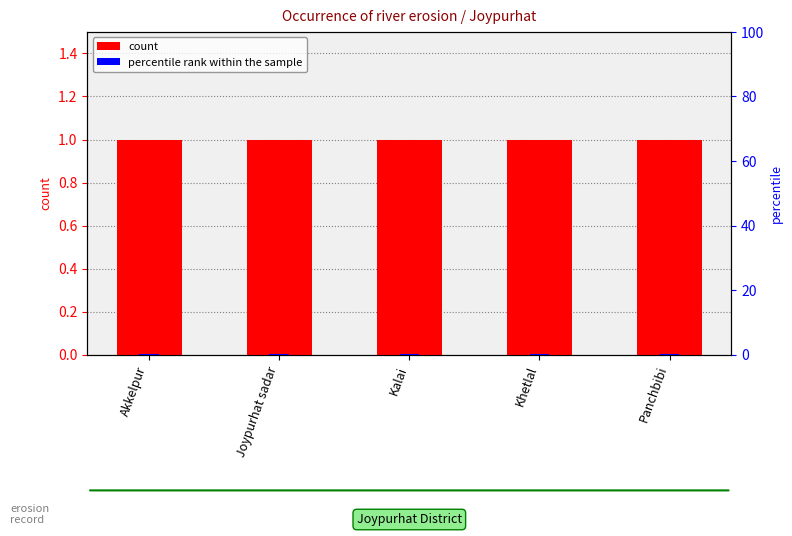

At which label does count reach its minimum?

Akkelpur